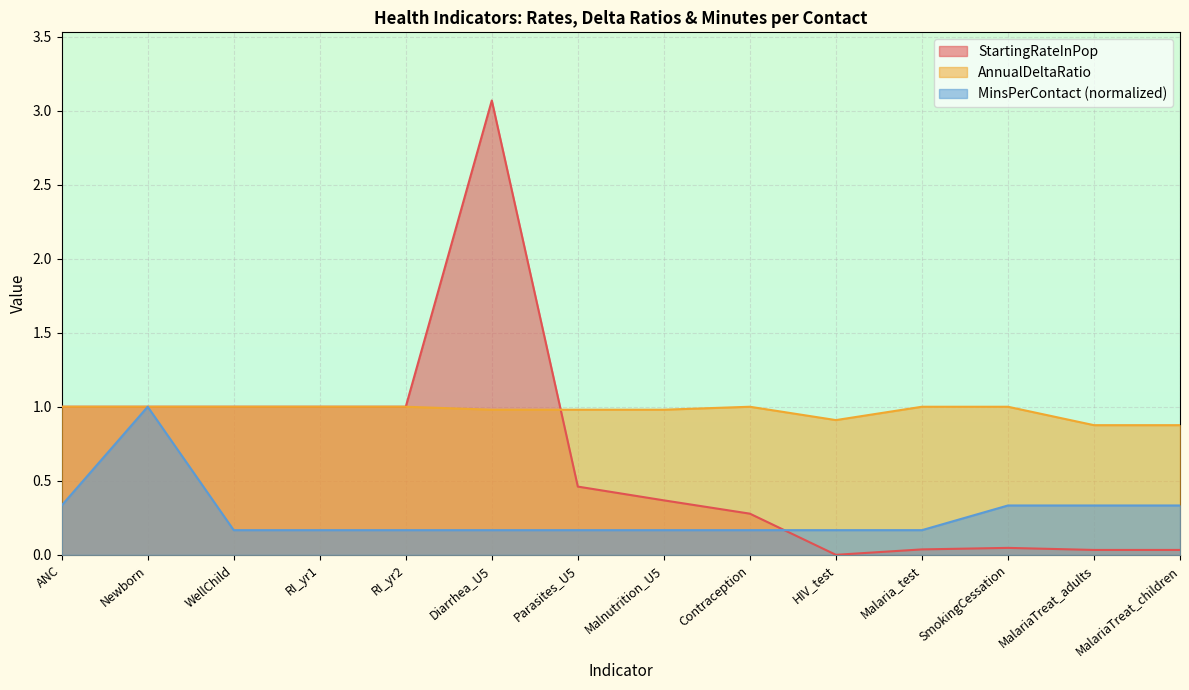

What is the maximum value for AnnualDeltaRatio?

1.0